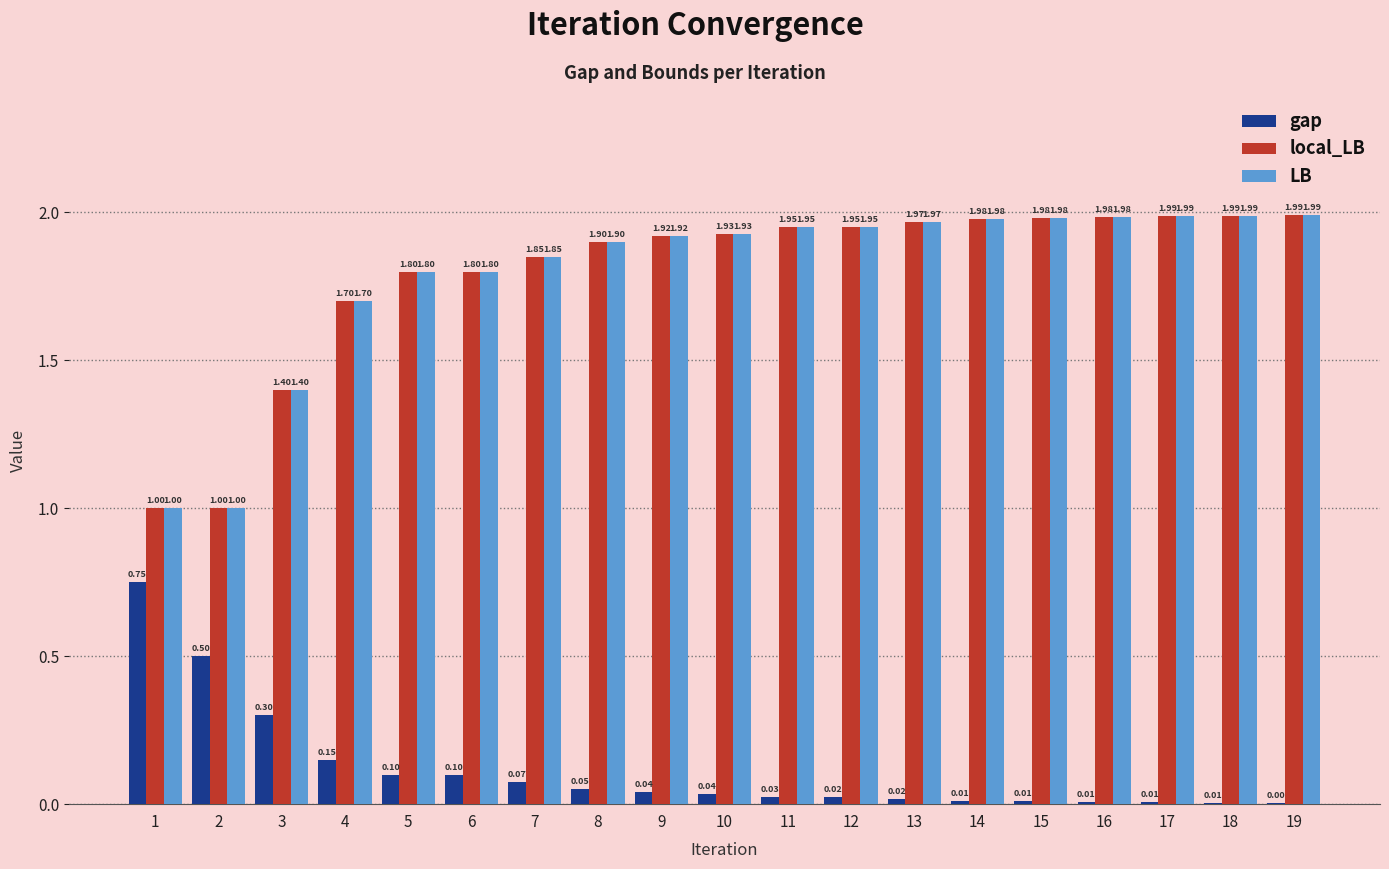

How many groups of bars are there?

19